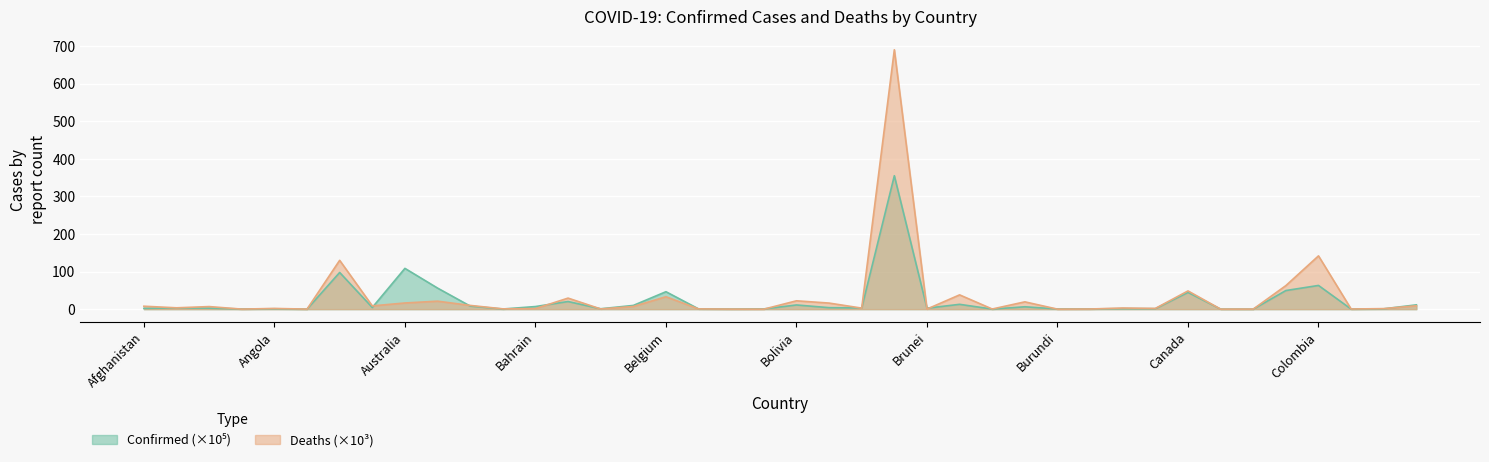

Is it true that Confirmed equals 56.1 at Austria?

True